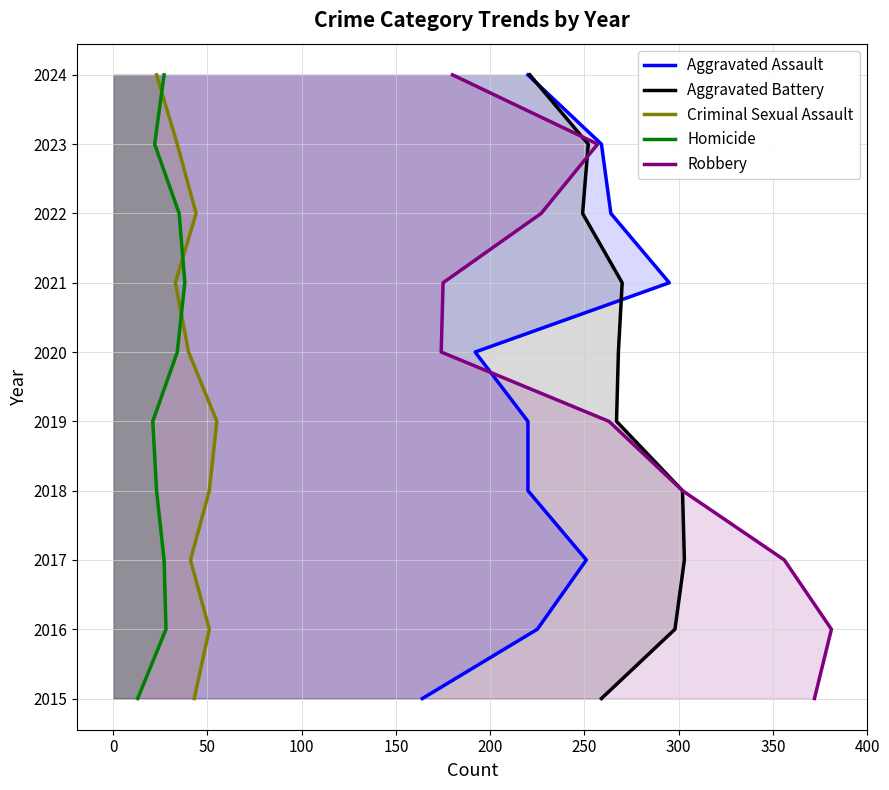

How many Aggravated Assault values are between 2017 and 2022?

6